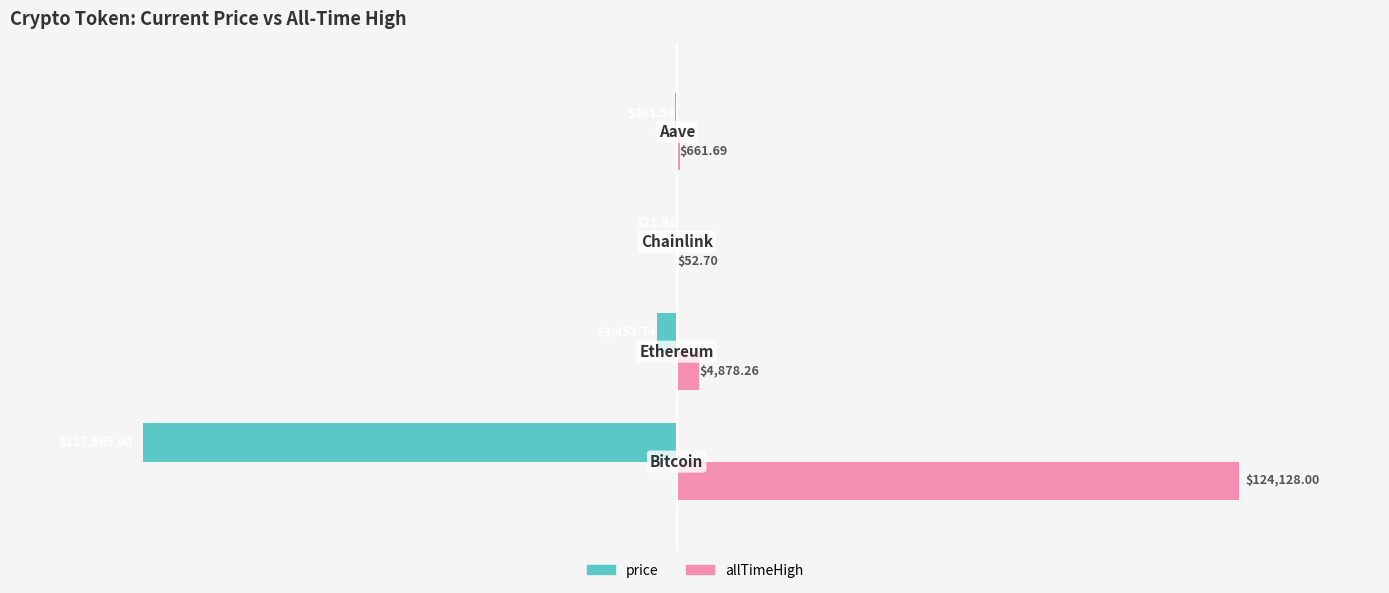

Which series has the largest total across all categories?

allTimeHigh